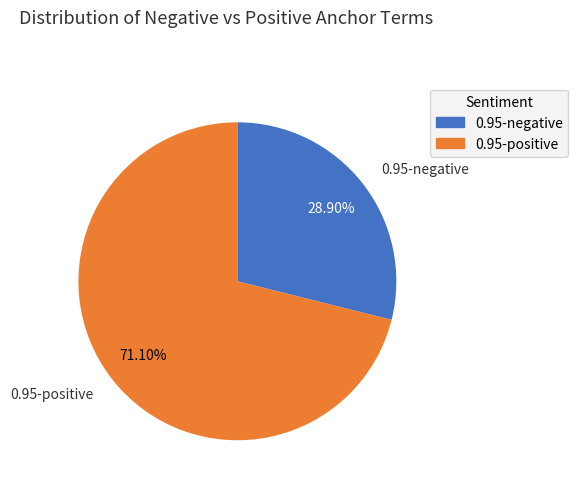

Count the number of slices in the pie.

2